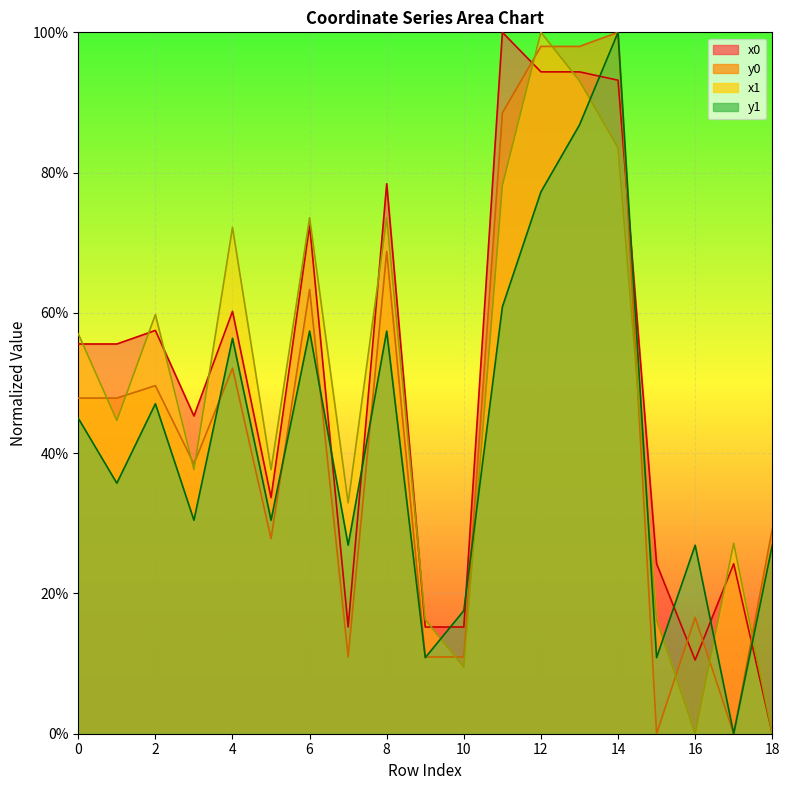

Is it true that y0 equals -40.2 at 15?

False